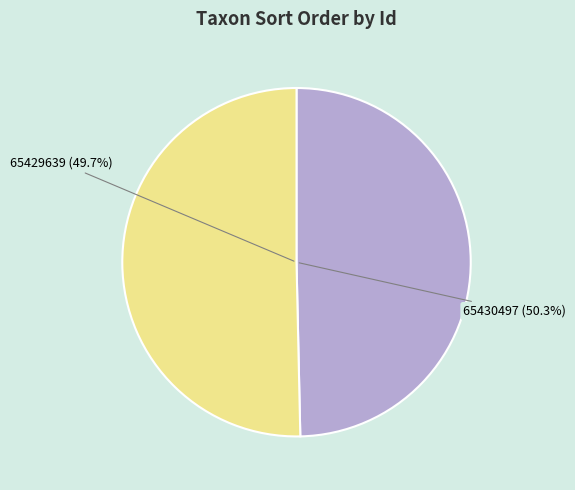

Rank the categories by value from lowest to highest.

65429639, 65430497